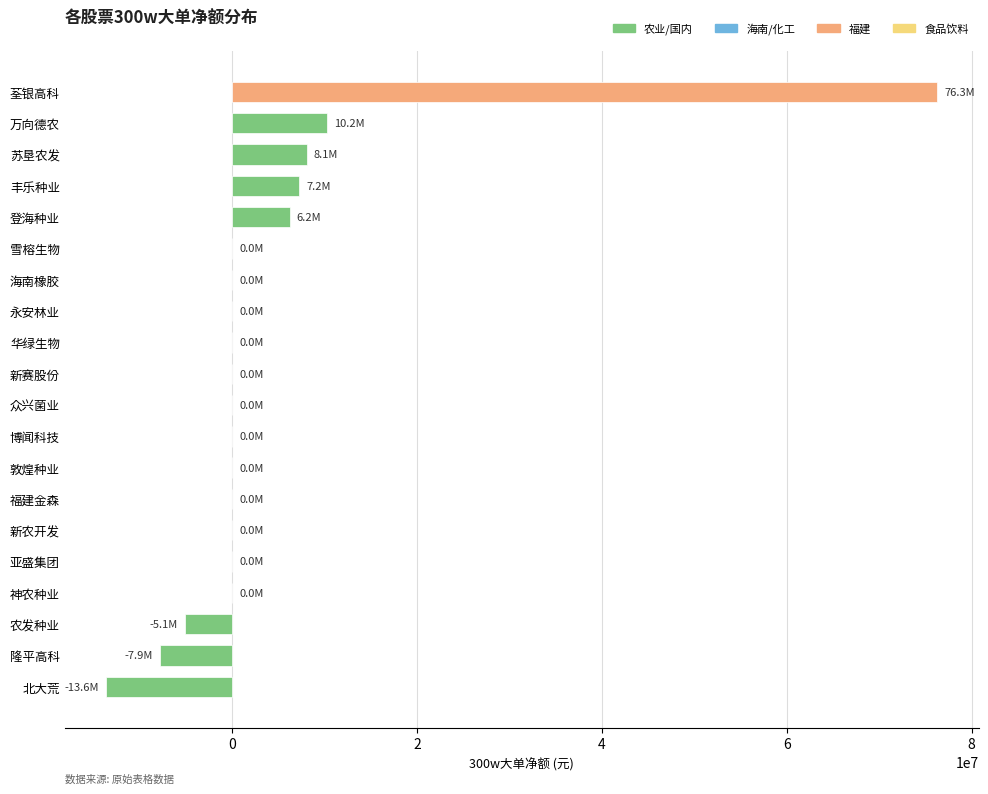

Which label corresponds to the largest value in the chart?

荃银高科